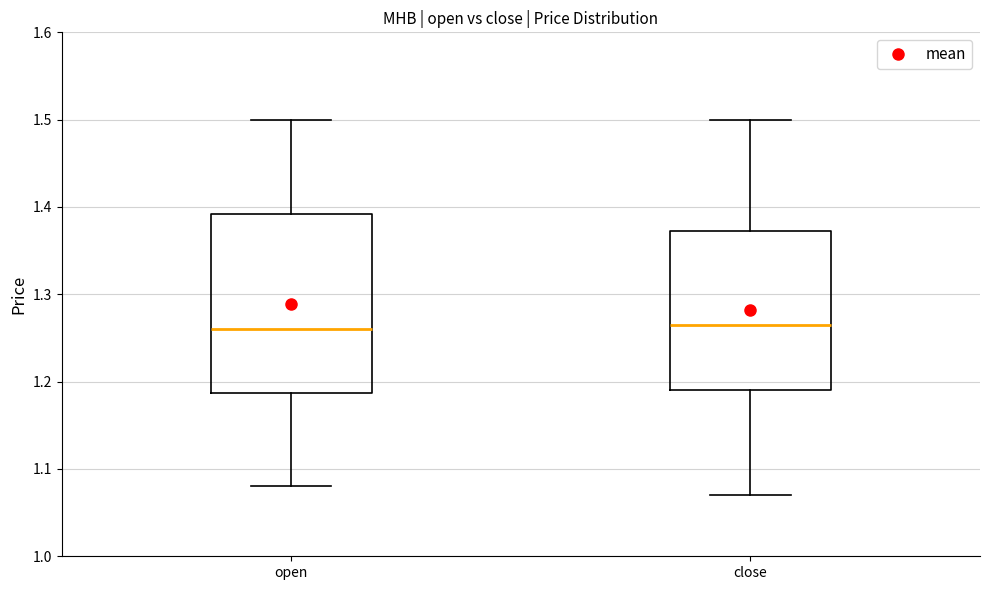

Reading left to right, read every box against the y-axis: the position of its median line, the range the box covers, and the ends of its whiskers. The values are not printed on the chart, so give them approximately, as read against the axis.

open: median 1.26, box 1.19 to 1.39, whiskers 1.08 to 1.50
close: median 1.27, box 1.19 to 1.37, whiskers 1.07 to 1.50